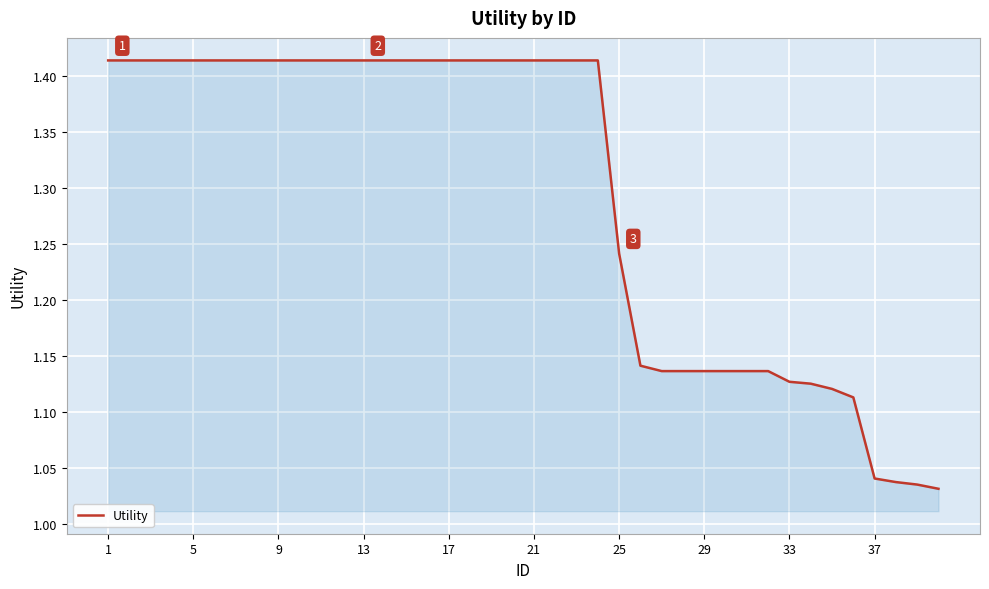

What is the difference between the maximum and minimum values?

0.4